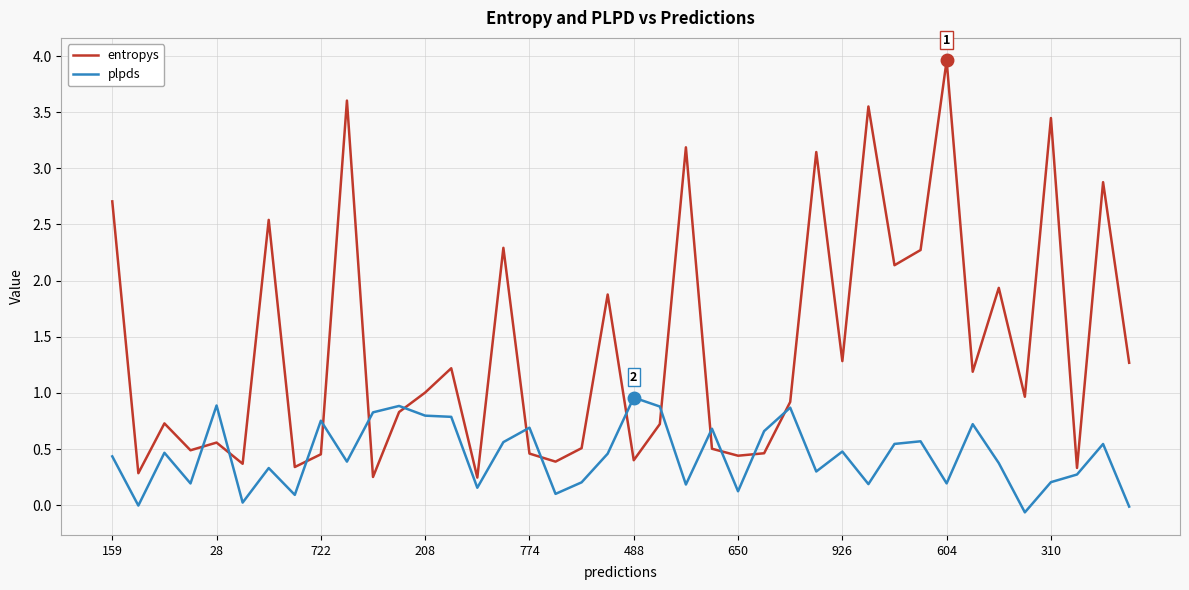

Which series has the widest spread of values?

entropys